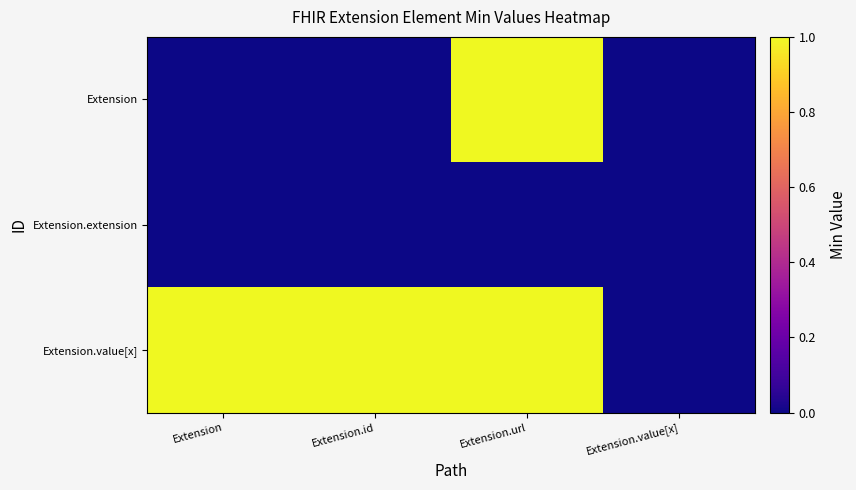

What is the difference between the highest and lowest values at Extension?

1